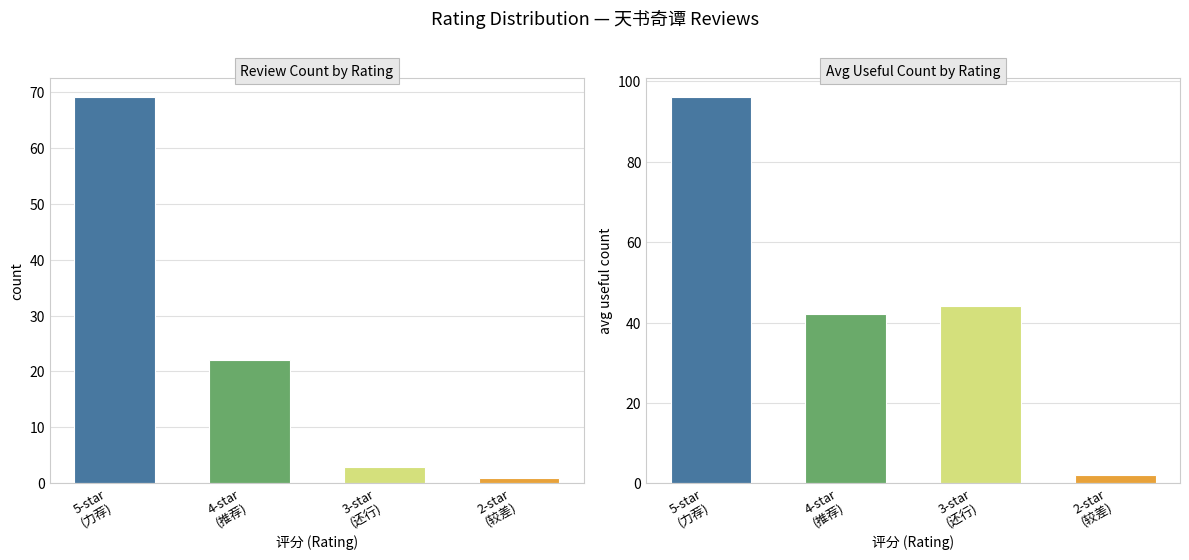

List the series in order of their overall mean, lowest first.

count, avg_useful